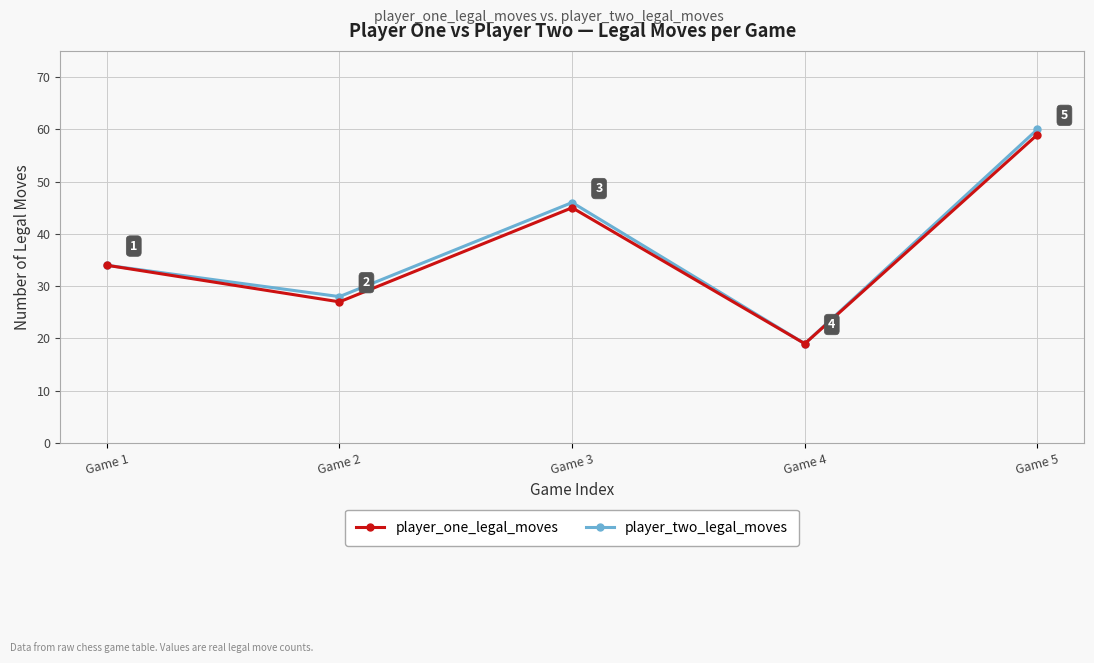

Where is the first local maximum for player_one_legal_moves?

Game 3